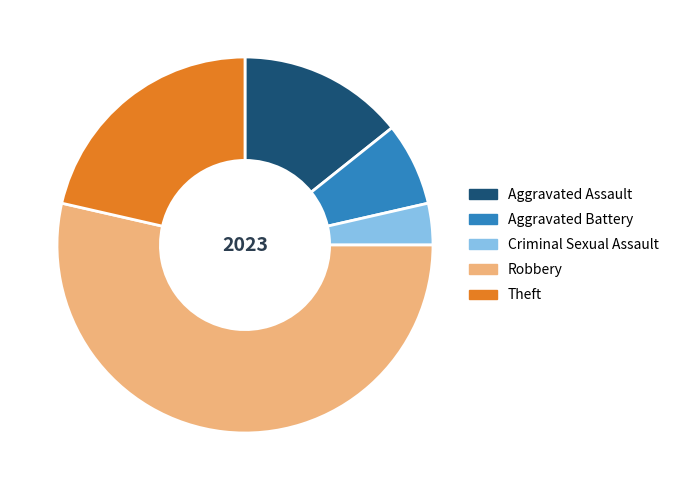

Does Aggravated Battery account for over 50% of the chart?

No